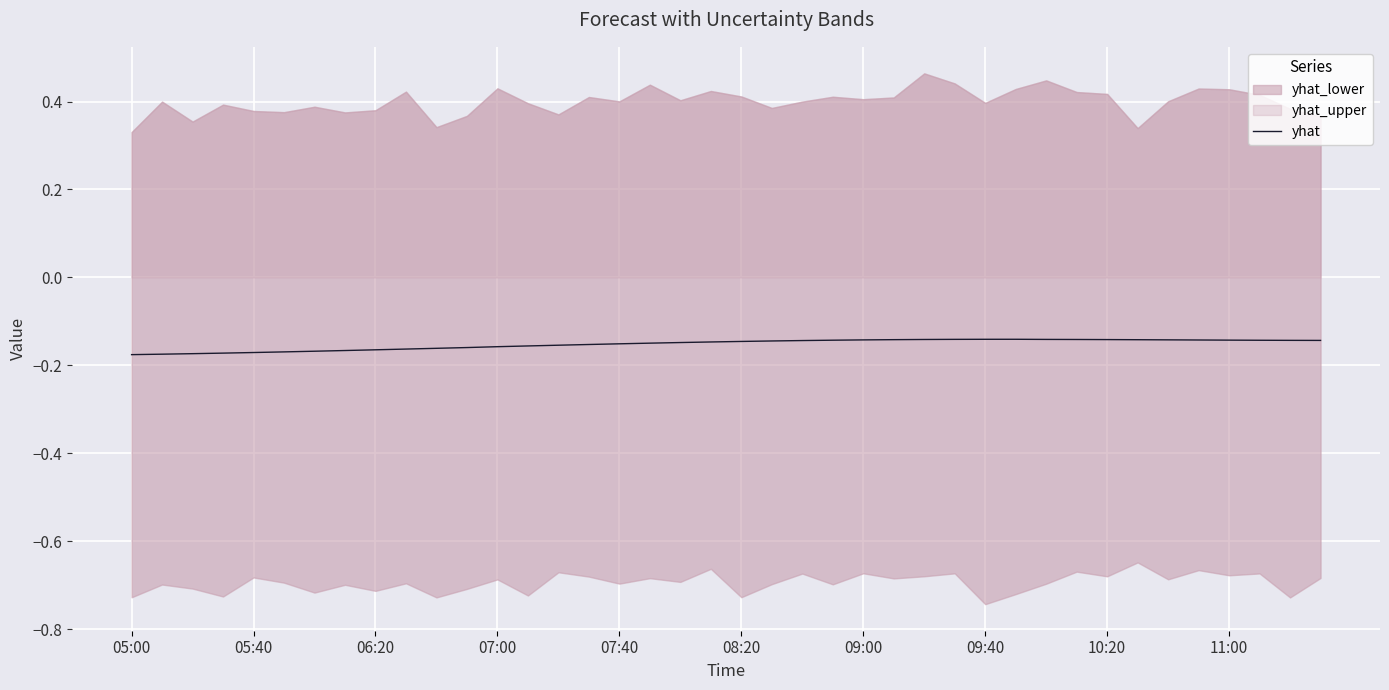

What is the sum of the values at 38 and 25?

-0.3